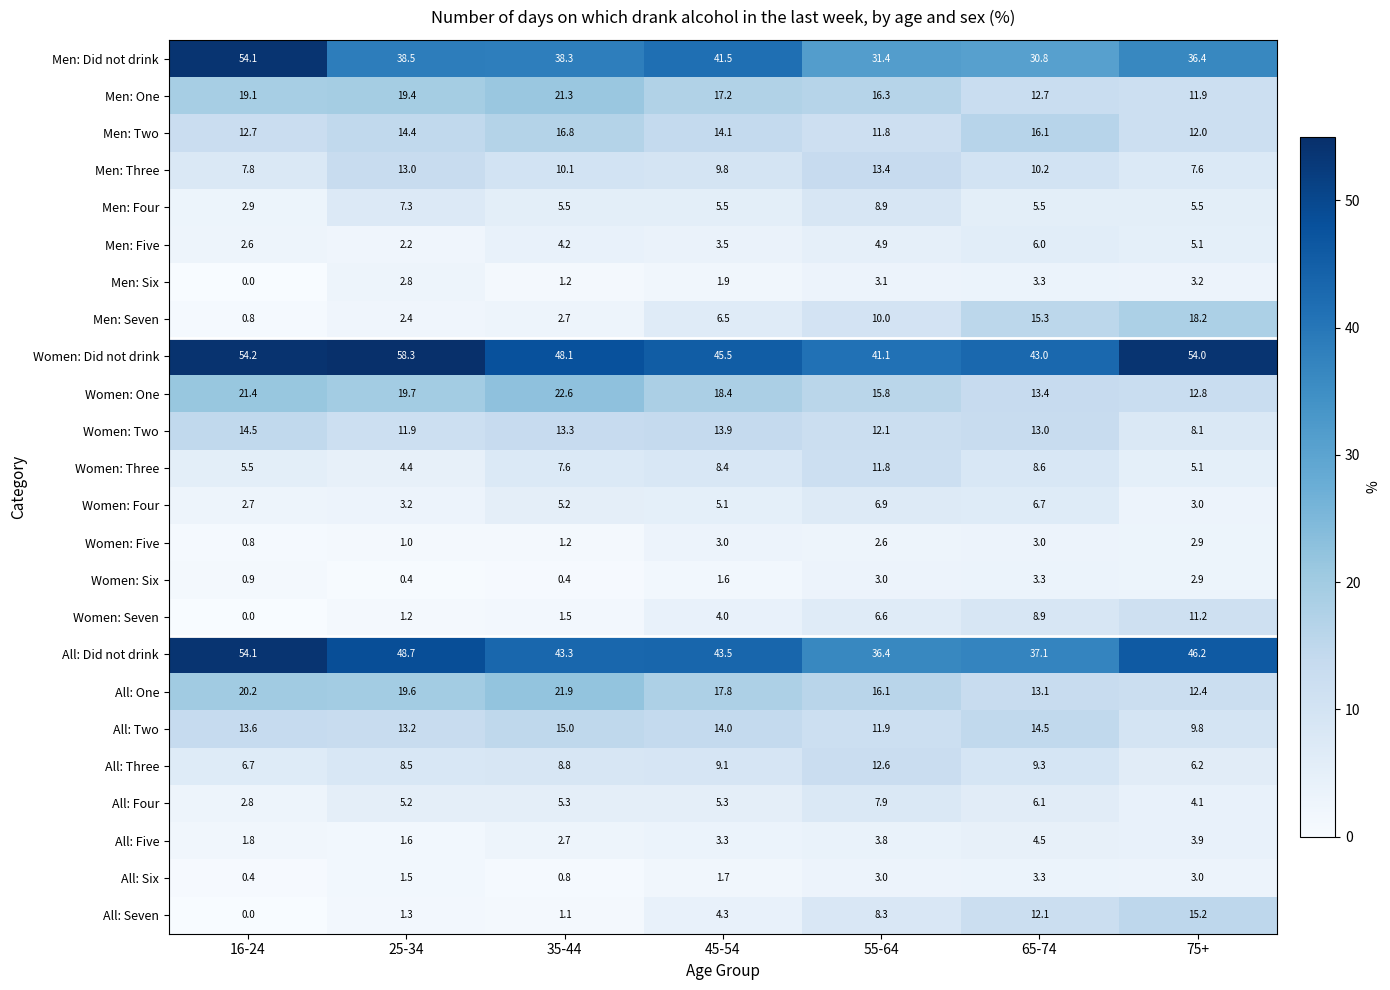

What is the highest value of the Women: Two series?

14.5